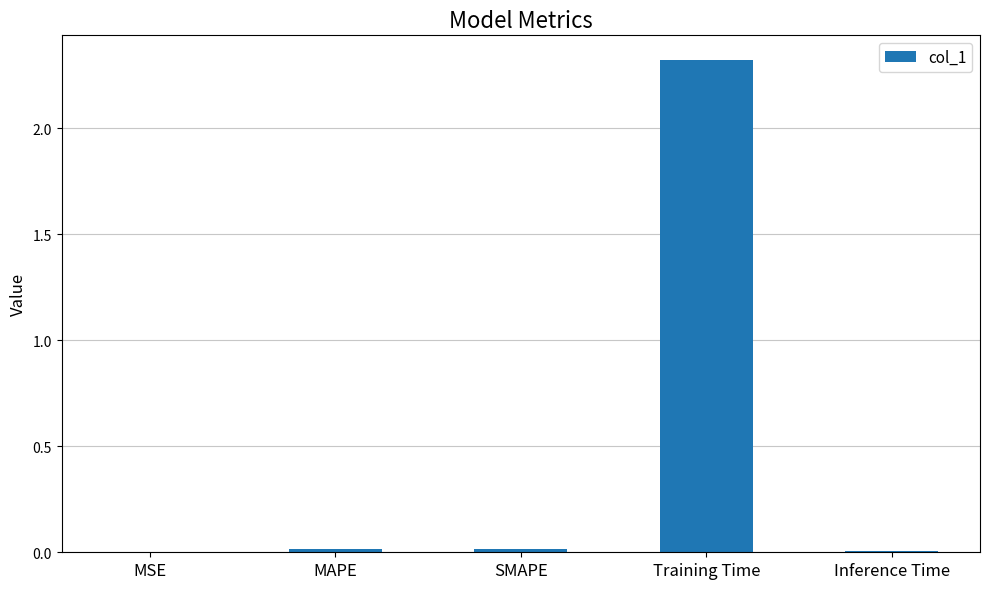

What is the greatest value displayed?

2.3